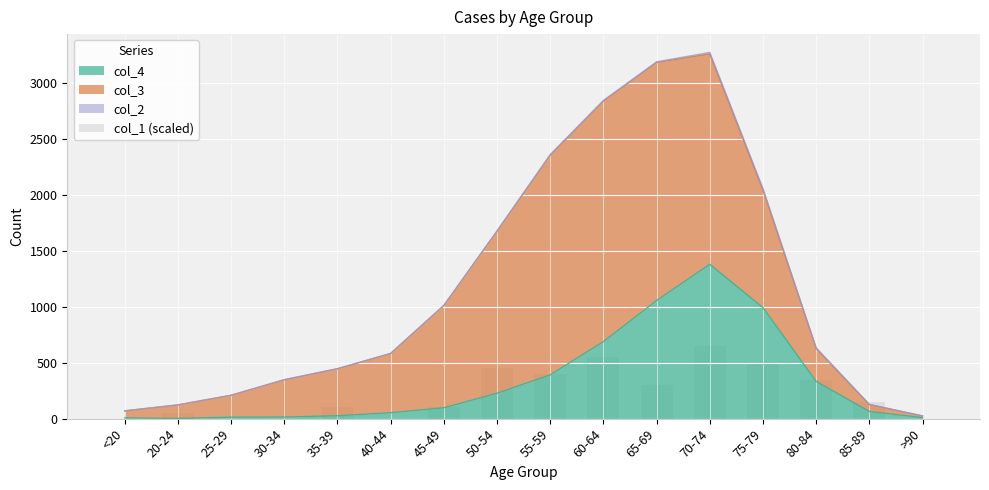

Does the chart contain any negative values?

No